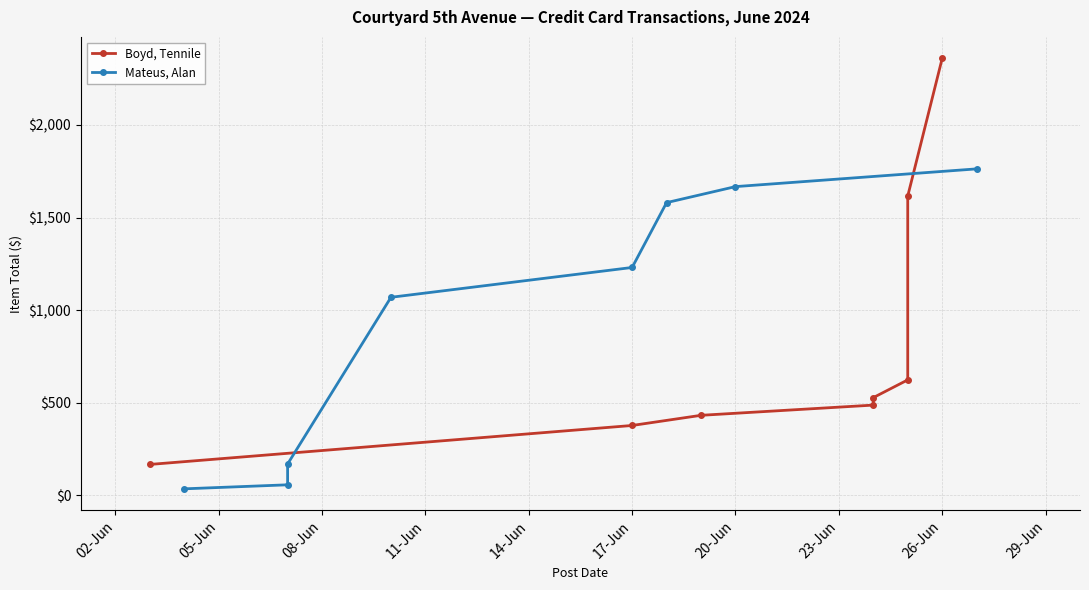

True or false: Boyd, Tennile and Mateus, Alan intersect in this chart.

True